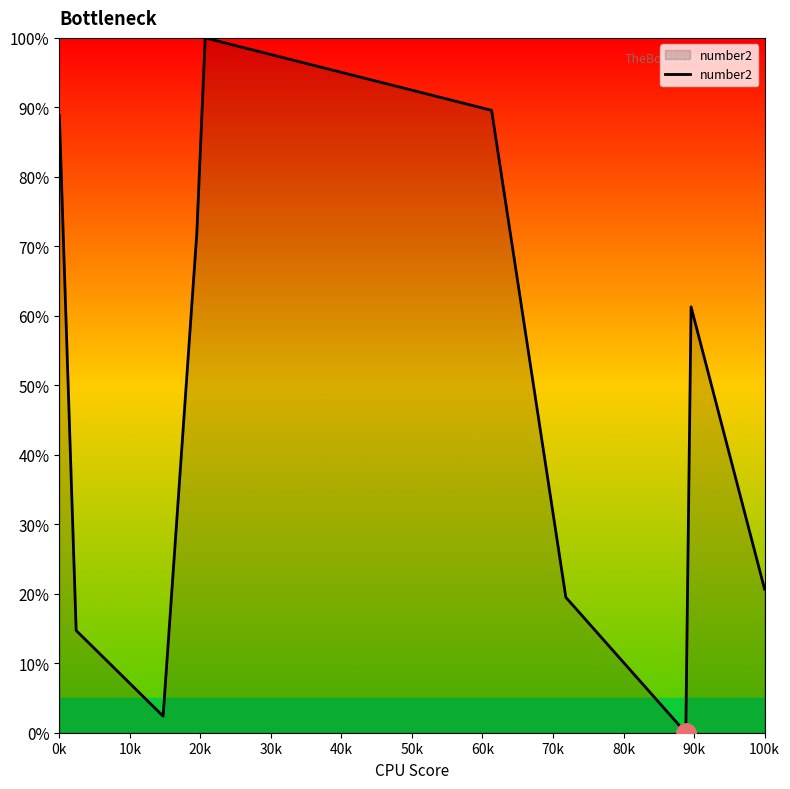

What is the greatest value displayed?

100.0